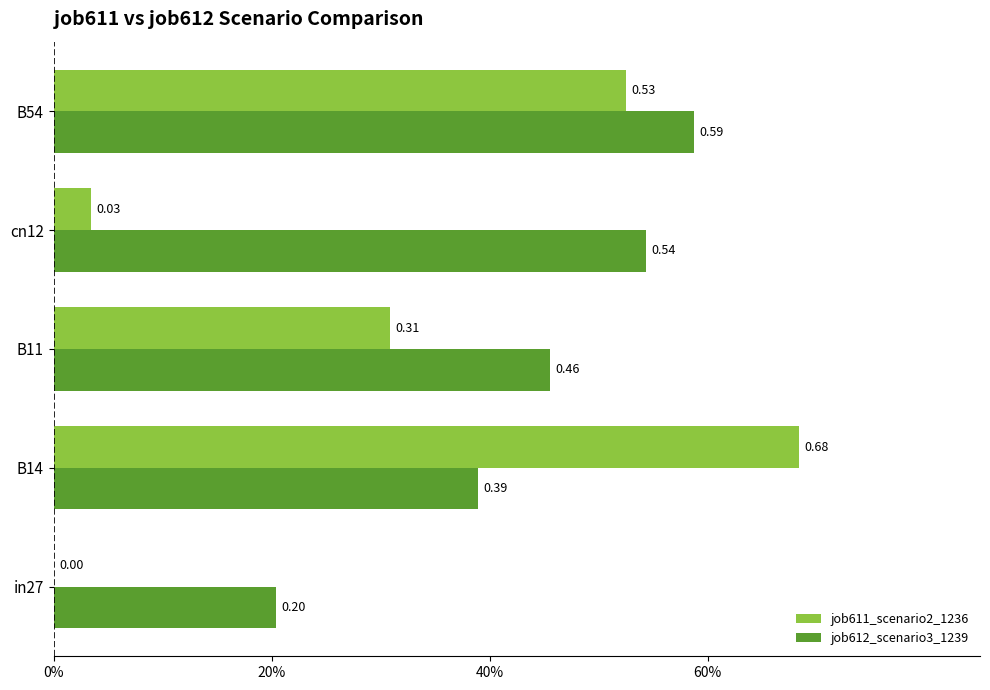

What are all the series names shown in the legend?

job611_scenario2_1236, job612_scenario3_1239